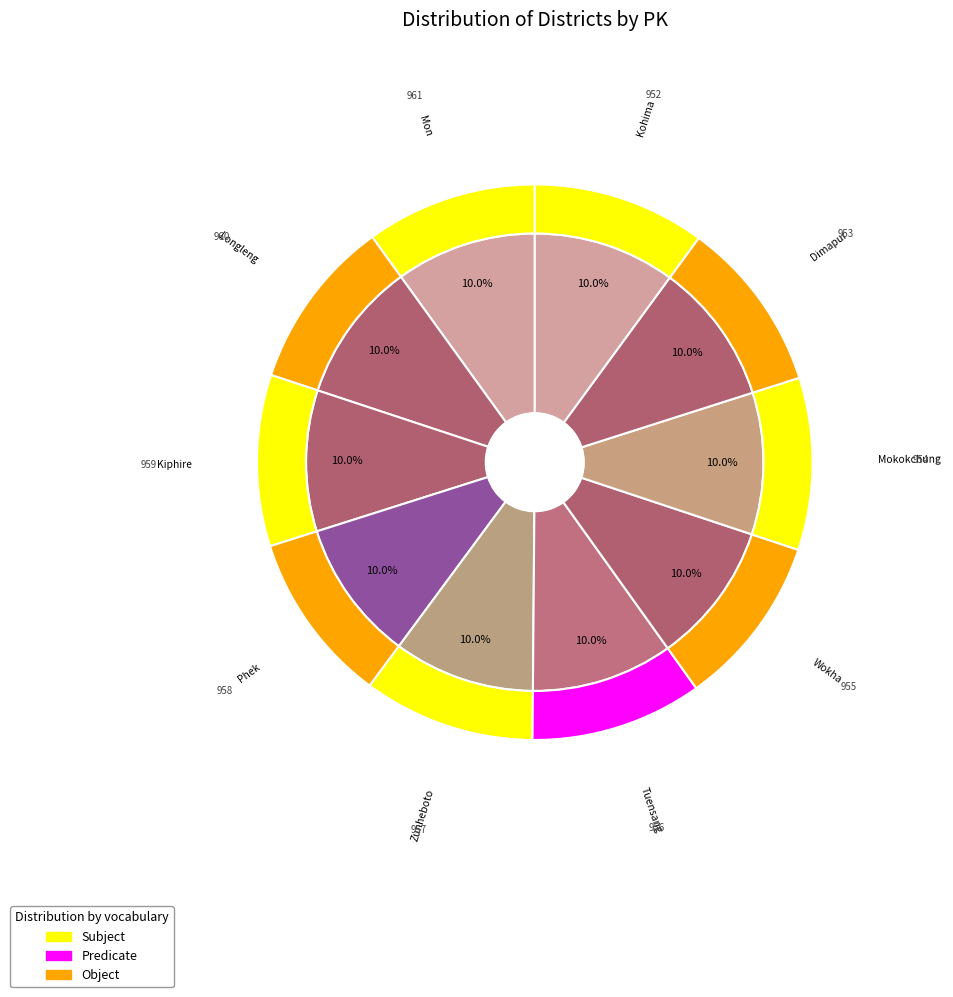

What portion of the pie excludes Mokokchung?

90.0%